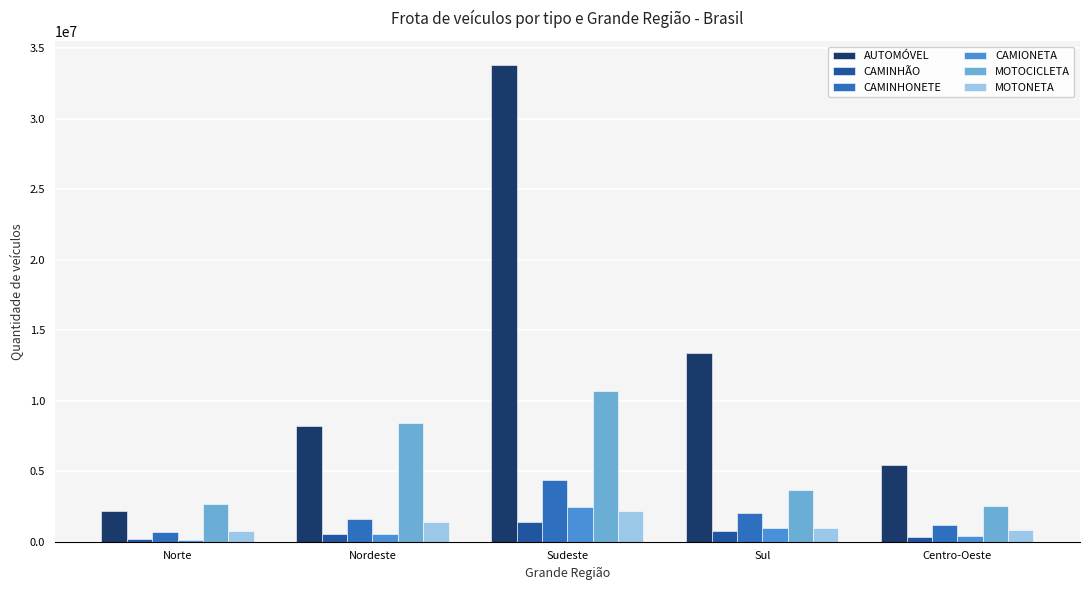

Read the MOTONETA value at Sudeste.

2156254